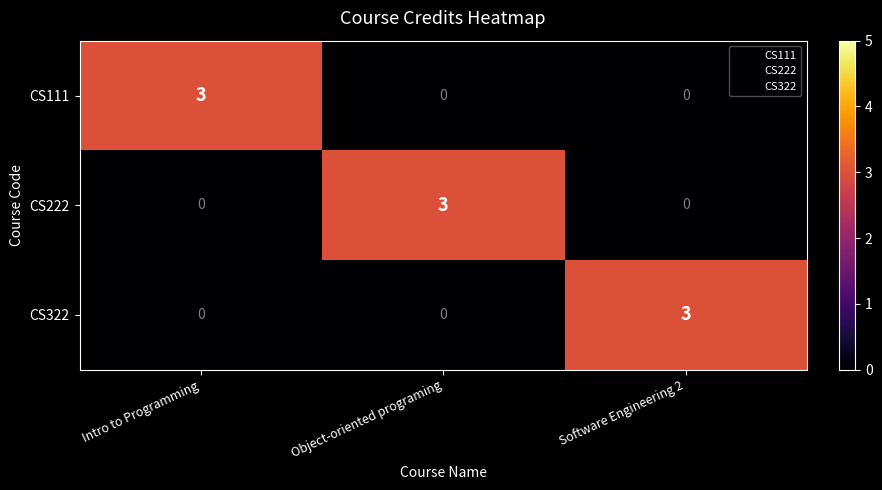

The CS222 series shows 3 at Object-oriented programing. True or false?

True